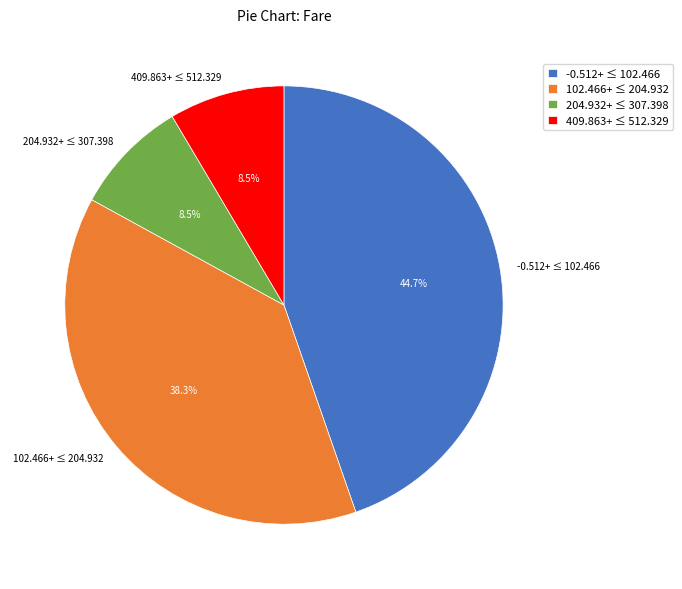

How many slices are in this pie chart?

4